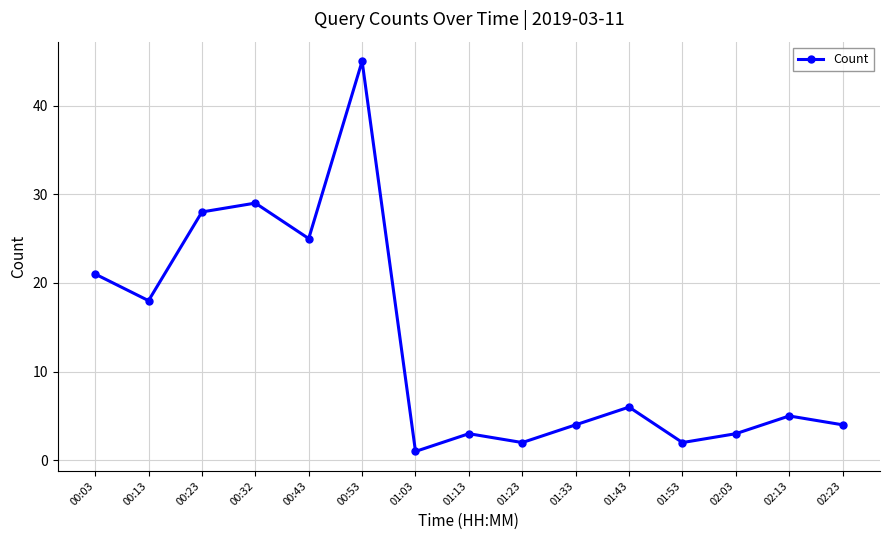

What is the difference between the values at 02:23 and 02:03?

1